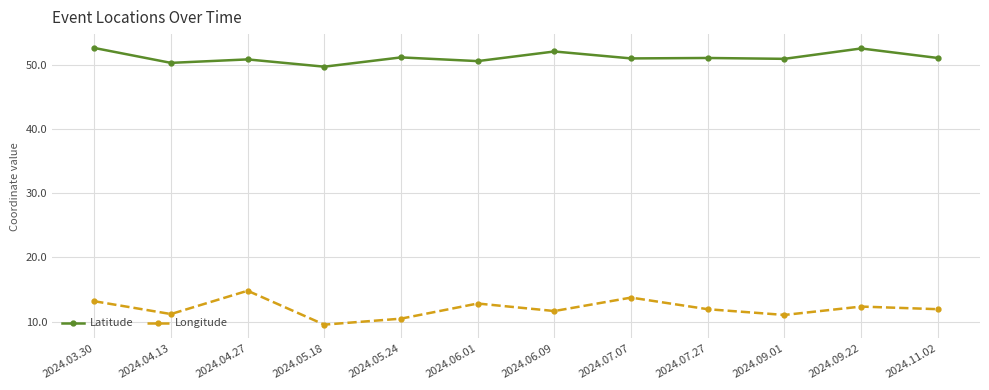

List the series in order of their overall mean, lowest first.

Longitude, Latitude